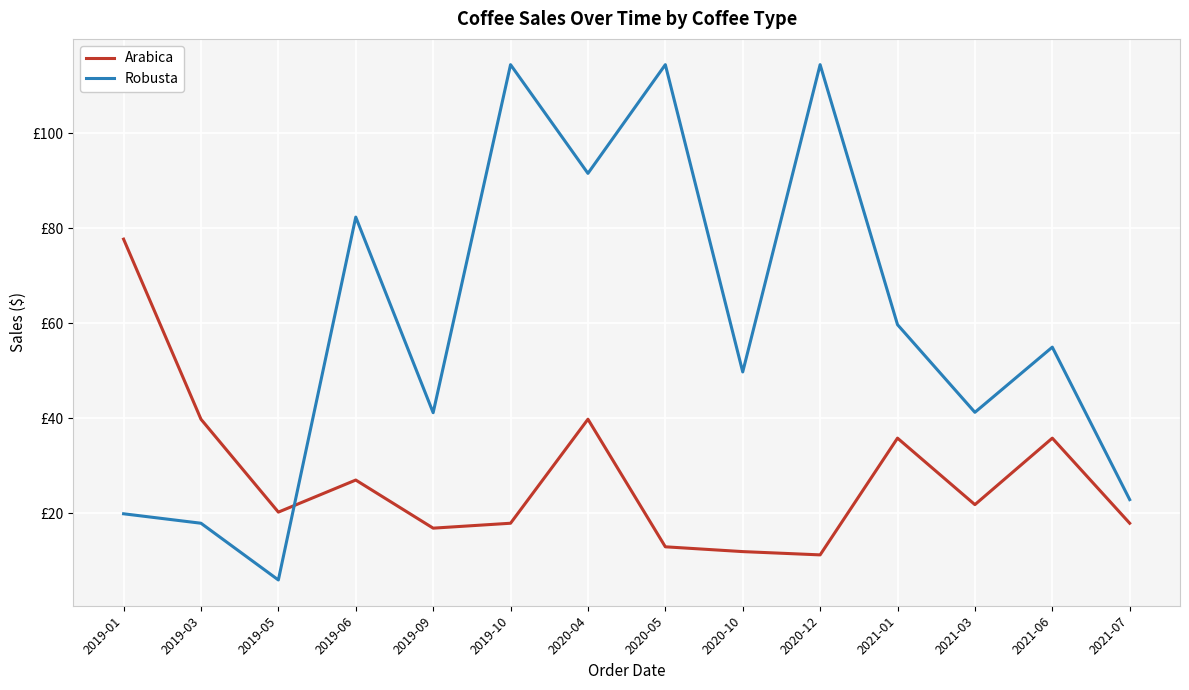

What is the sum of all Robusta values?

830.6